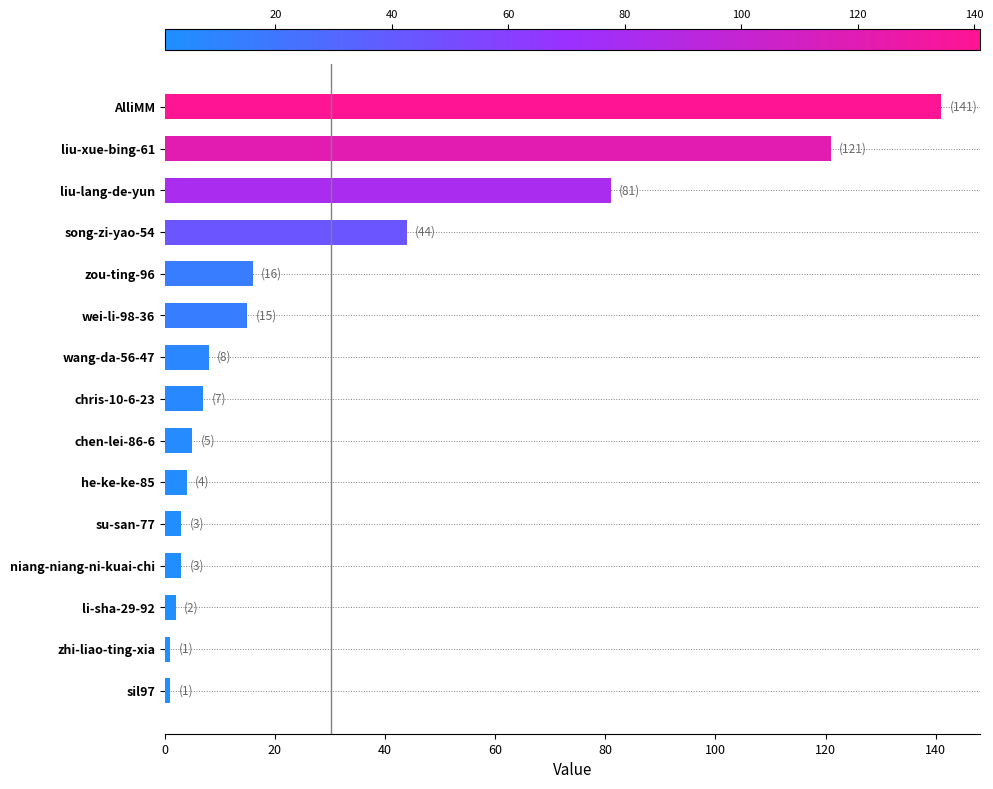

How many bars are there in total?

15